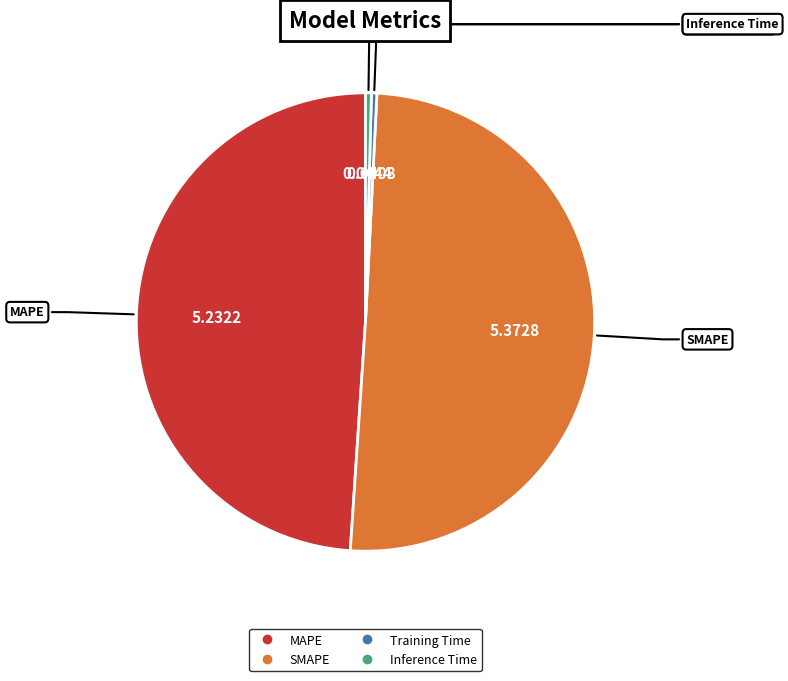

Do Training Time and Inference Time together represent more than half of the pie?

No